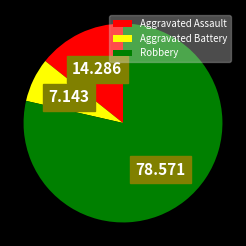

The Aggravated Battery slice represents 7% of the pie. True or false?

True